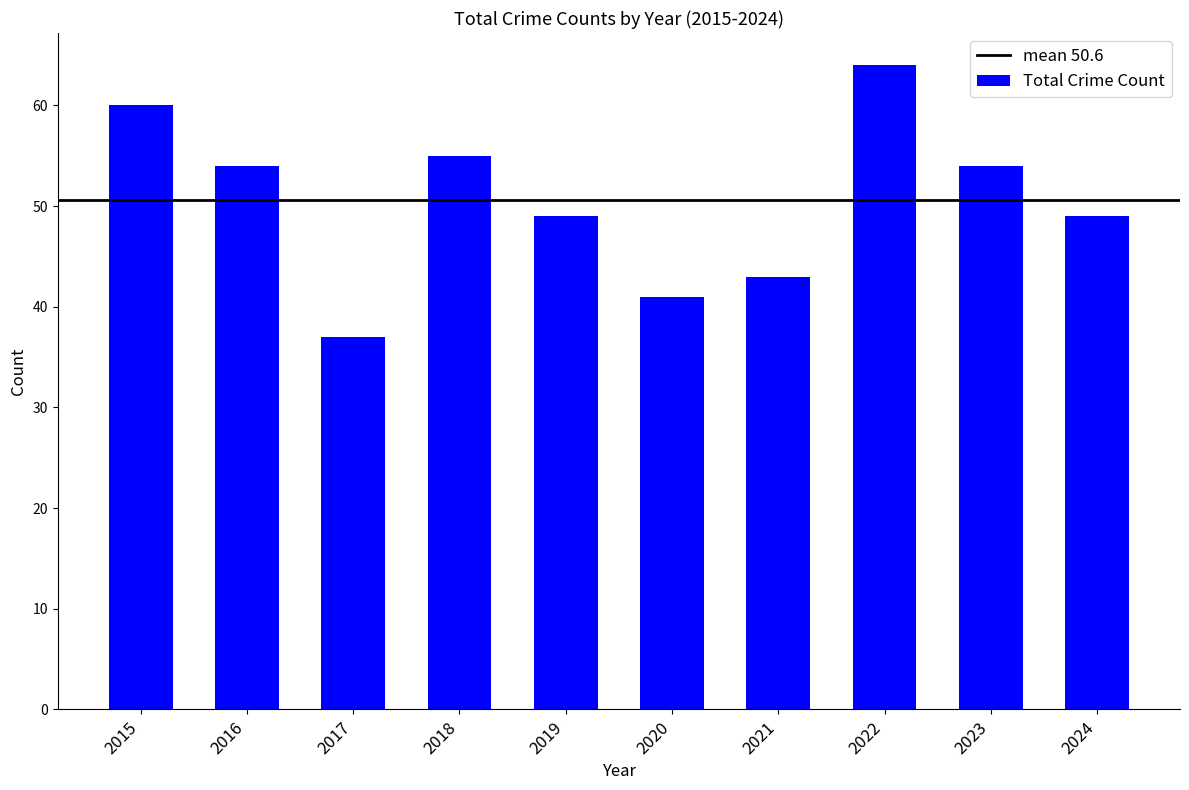

Reading right to left, list all the values displayed in this chart.

49	54	64	43	41	49	55	37	54	60